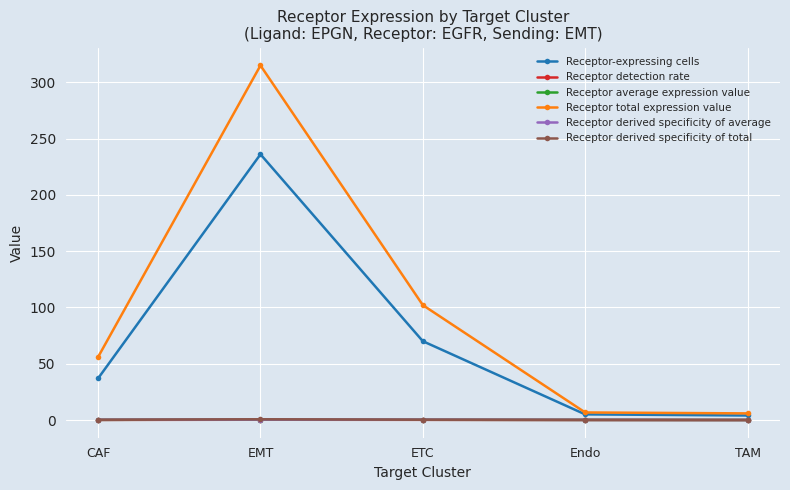

True or false: Receptor total expression value and Receptor detection rate intersect in this chart.

False